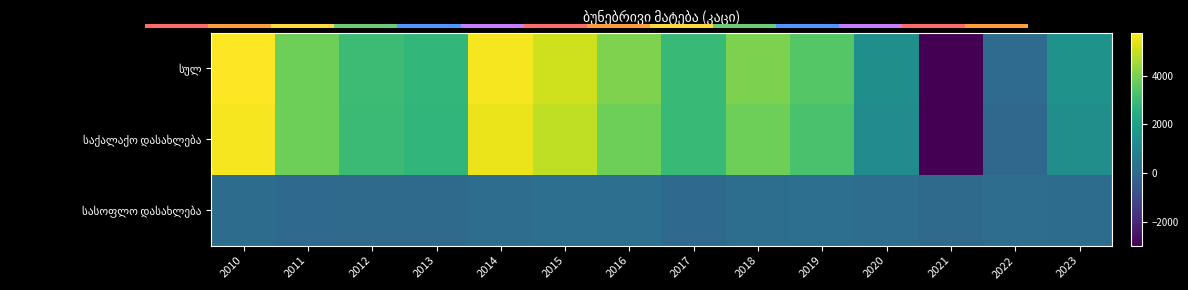

How many values in საქალაქო დასახლება are below zero?

2